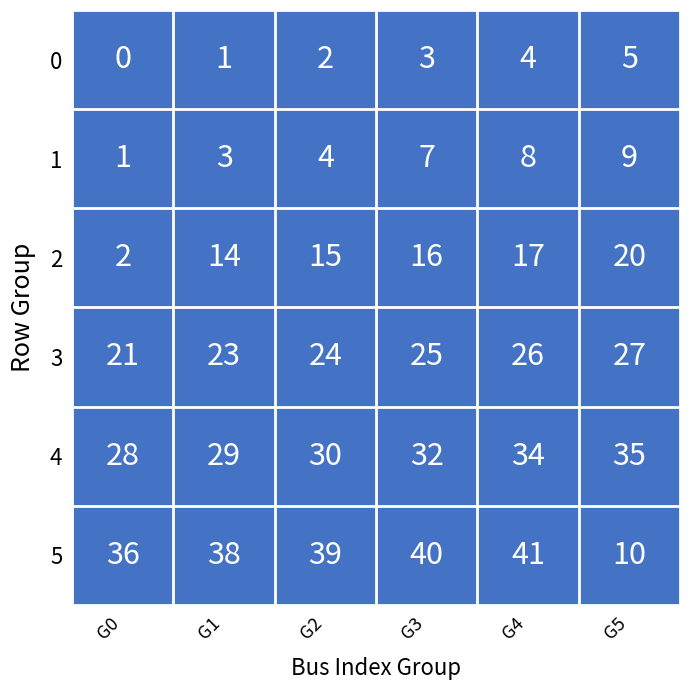

At how many categories does at least one series exceed 30?

6